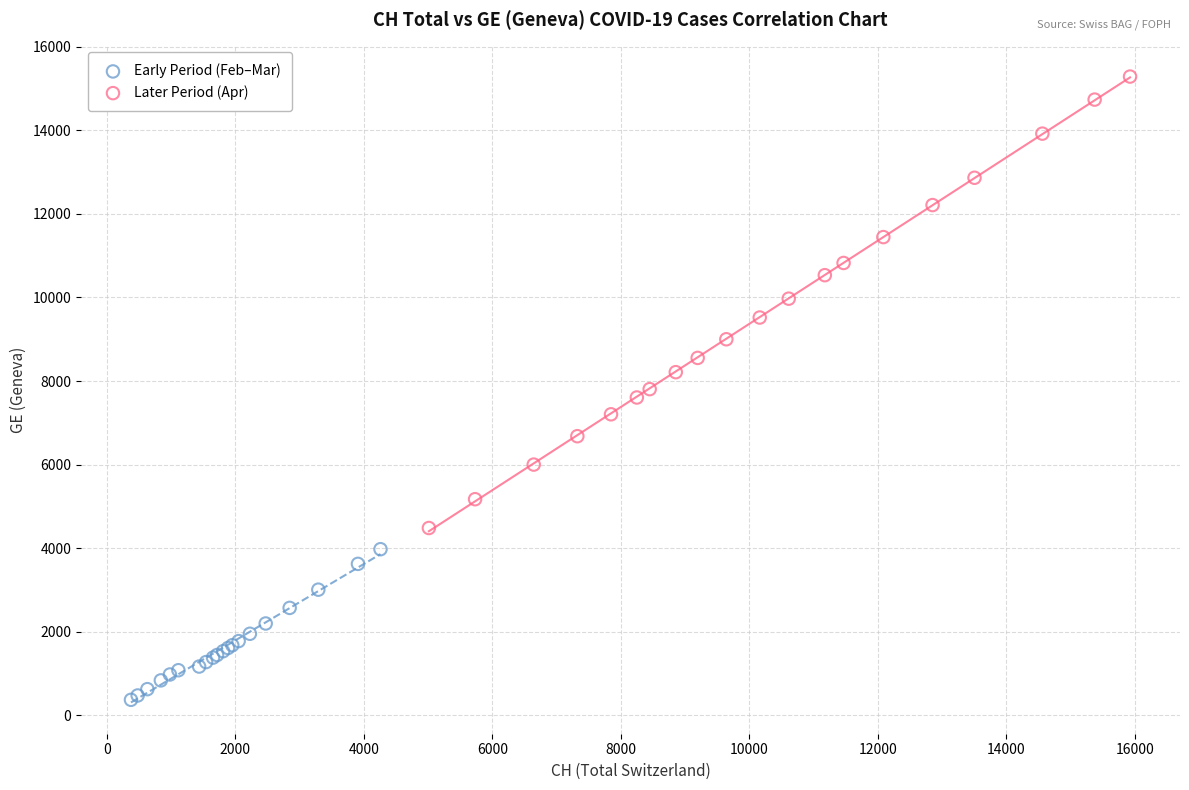

Which series has the largest Y range (max minus min)?

Later Period (Apr)